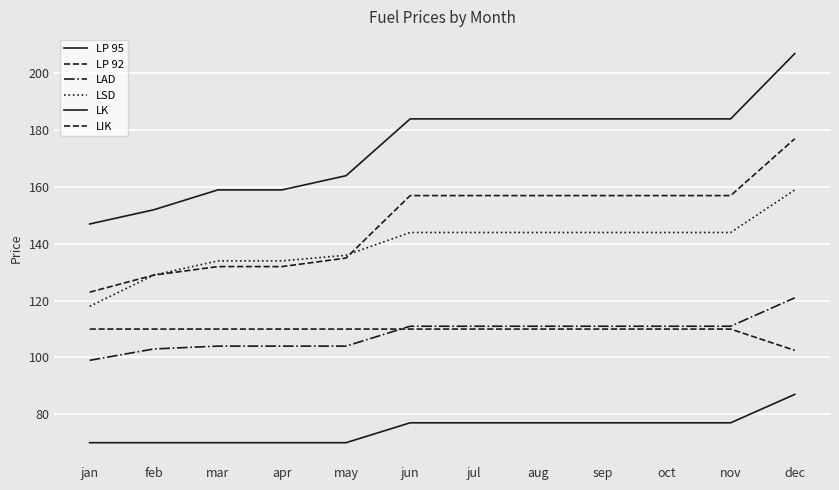

Which series has the largest range (max minus min)?

LP 95